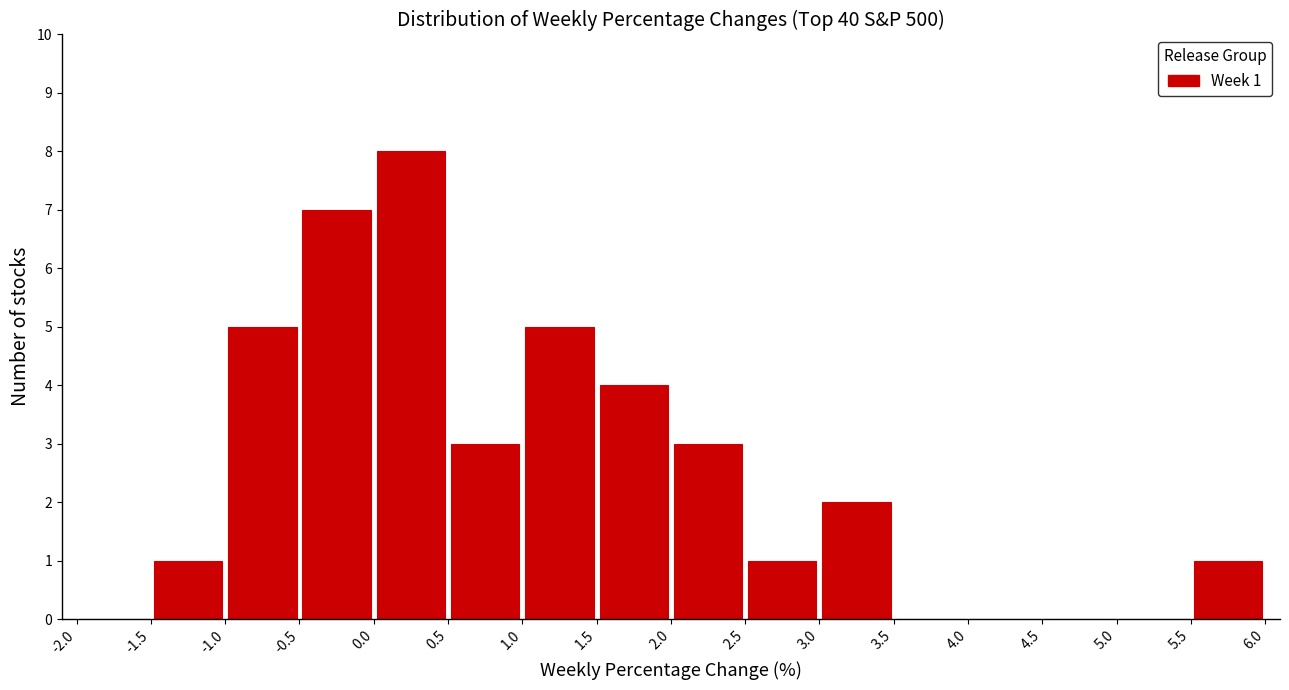

Which range on the x-axis has the tallest bar?

0.0 to 0.5